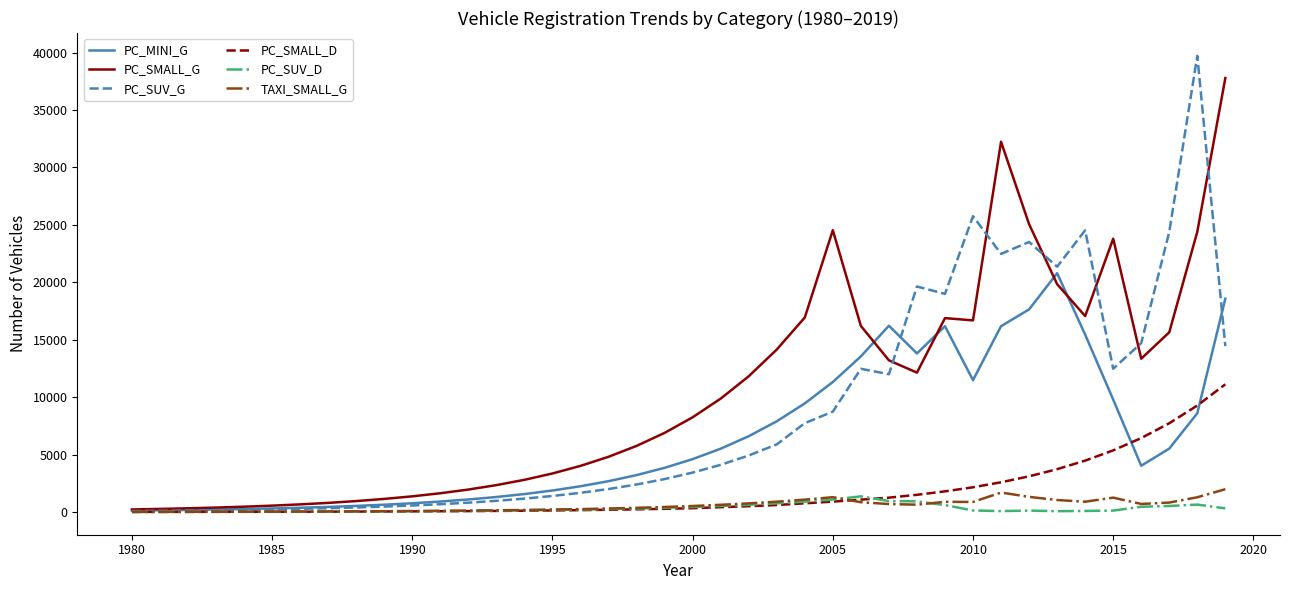

What is the greatest value displayed?

39723.0